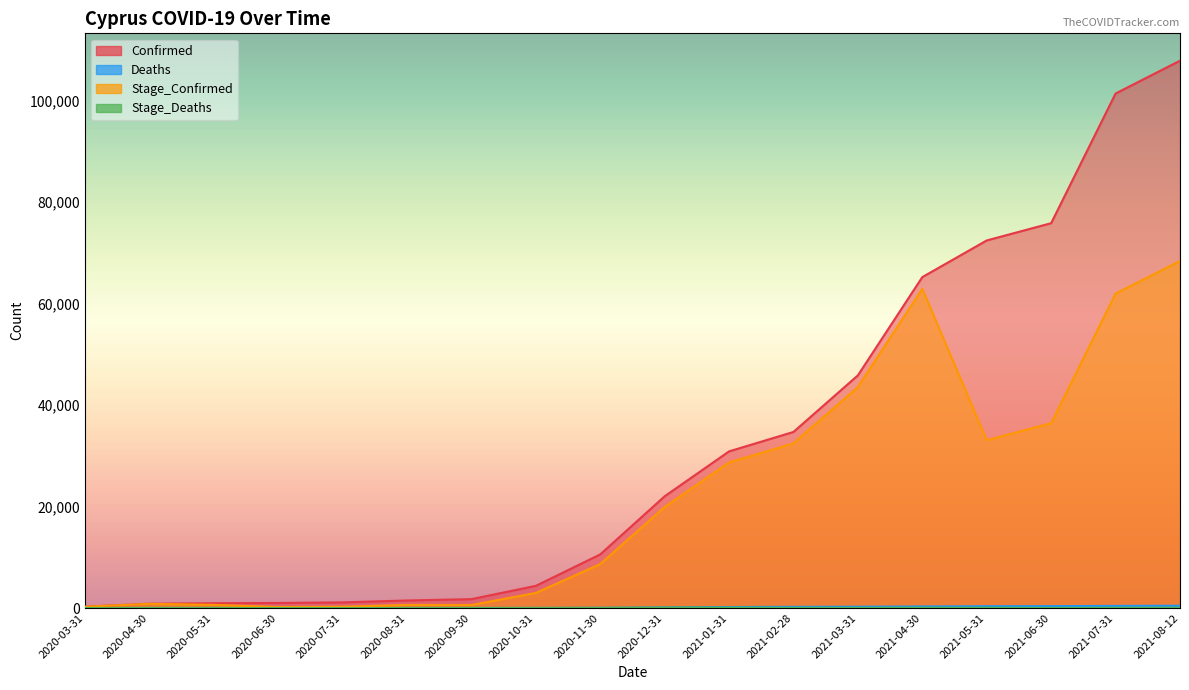

True or false: Stage_Confirmed and Stage_Deaths intersect in this chart.

False